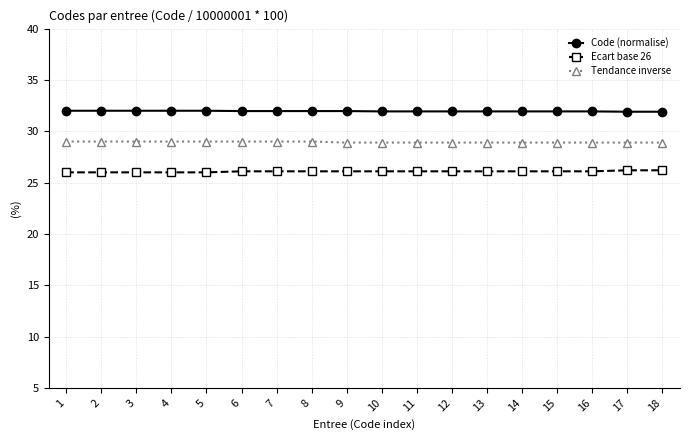

What is the smallest value displayed?

26.0